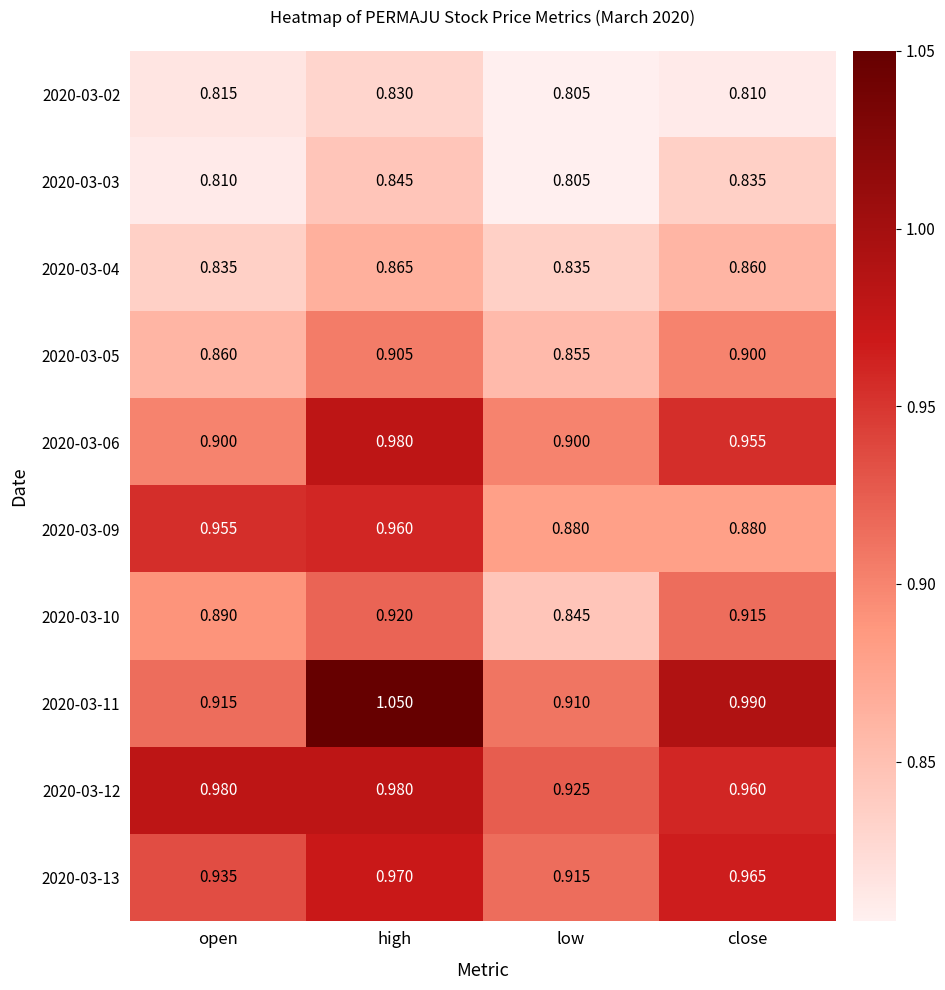

Which category has the lowest value across all series?

low